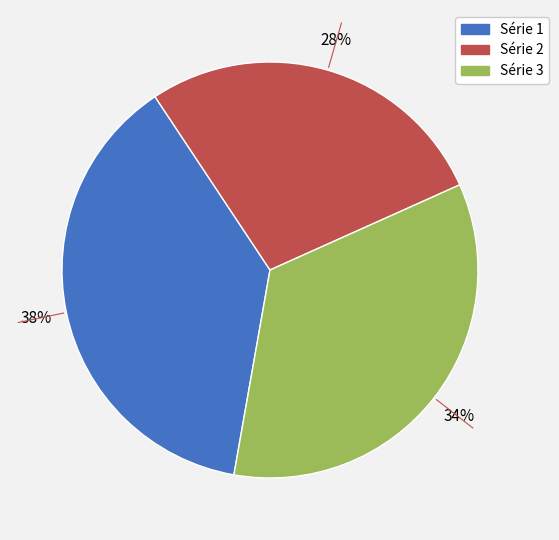

Is there a majority slice in this chart?

No